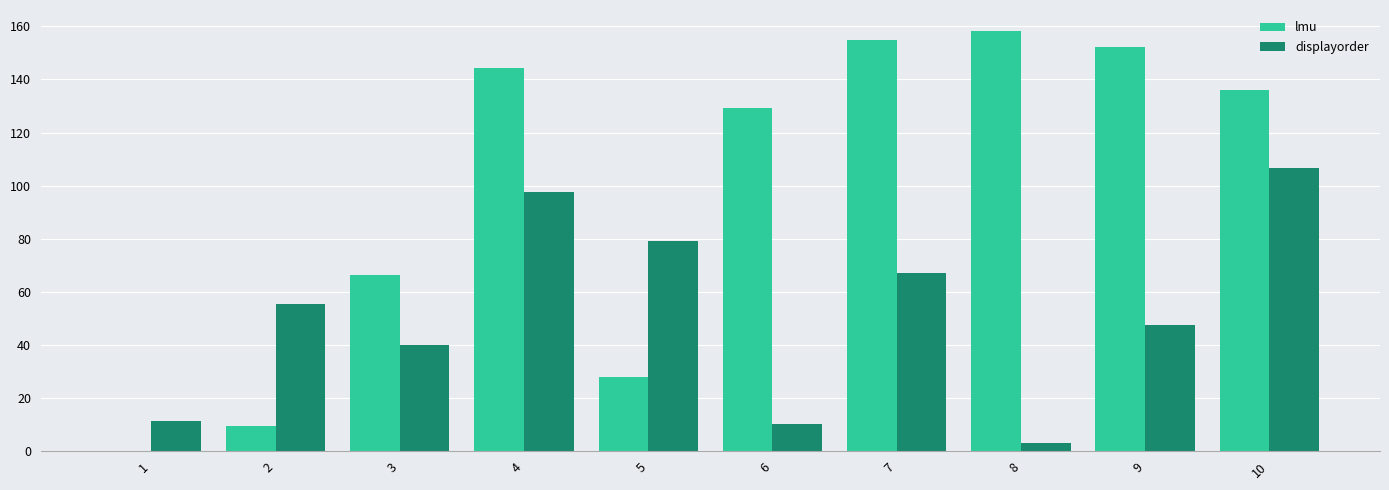

What is the sum of all displayorder values?

518.2